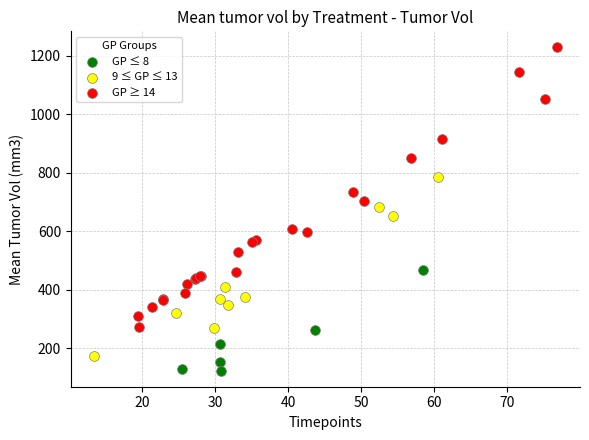

Which series has the widest spread of Y values?

GP ≥ 14